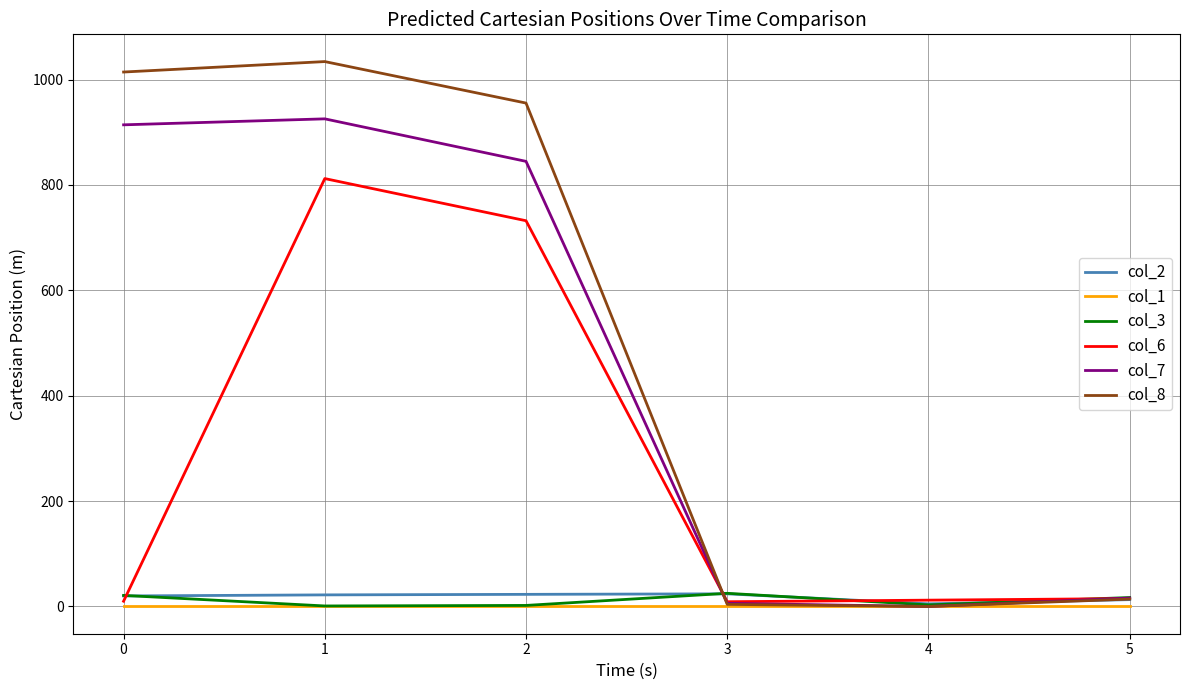

What is the maximum value shown in the chart?

1034.0